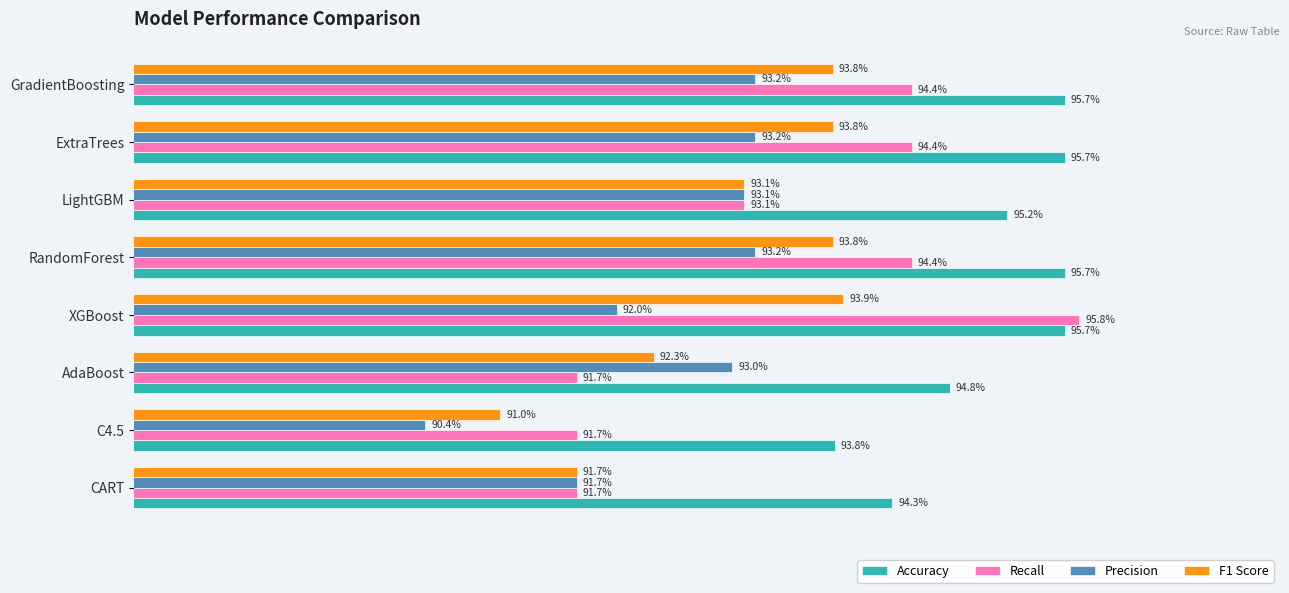

Which series has the largest total across all categories?

Accuracy